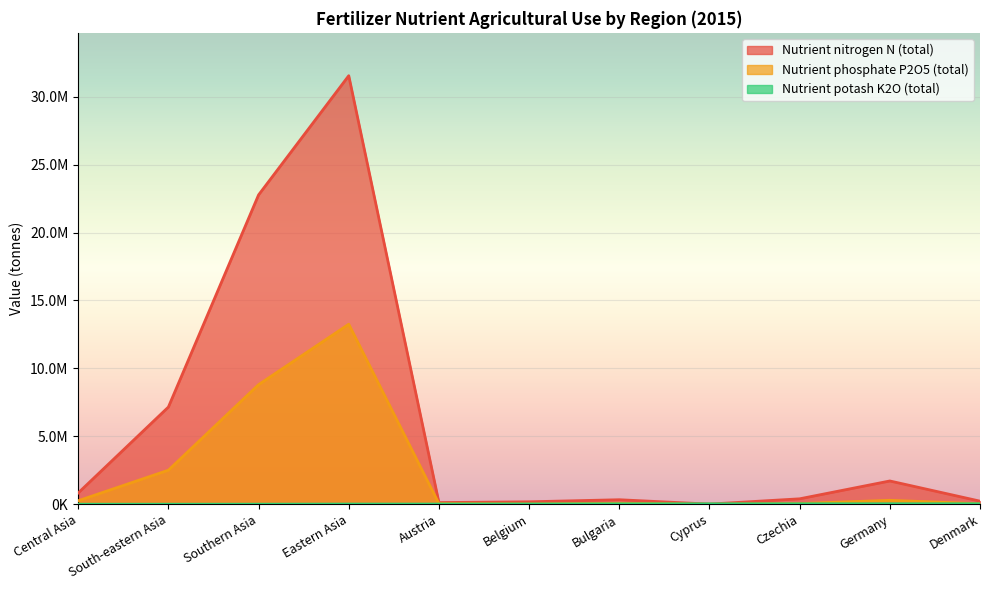

How many times do Nutrient potash K2O (total) and Nutrient phosphate P2O5 (total) cross each other?

2